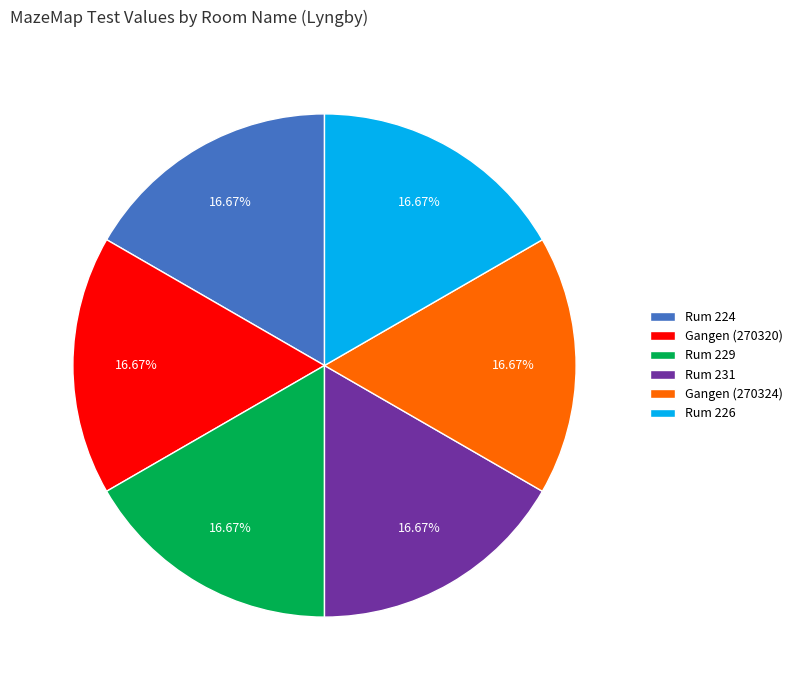

Does Gangen (270320) account for over 50% of the chart?

No